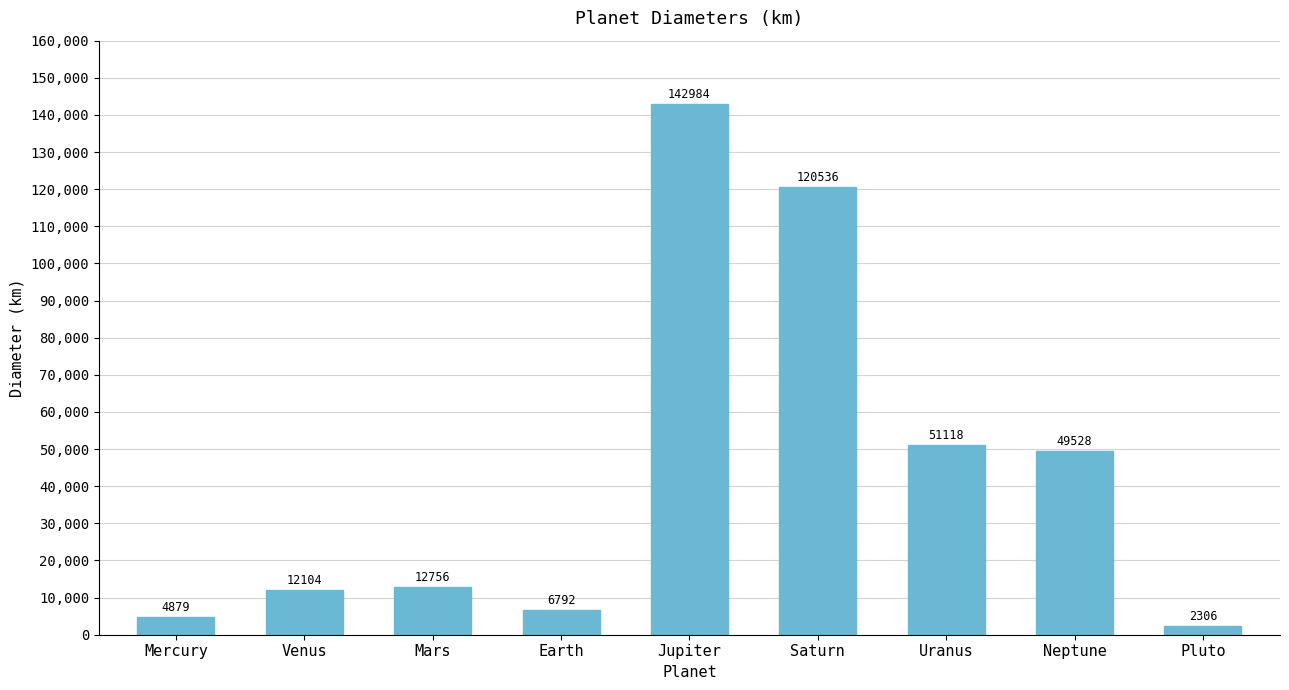

List the labels in order of value, smallest first.

Pluto, Mercury, Earth, Venus, Mars, Neptune, Uranus, Saturn, Jupiter